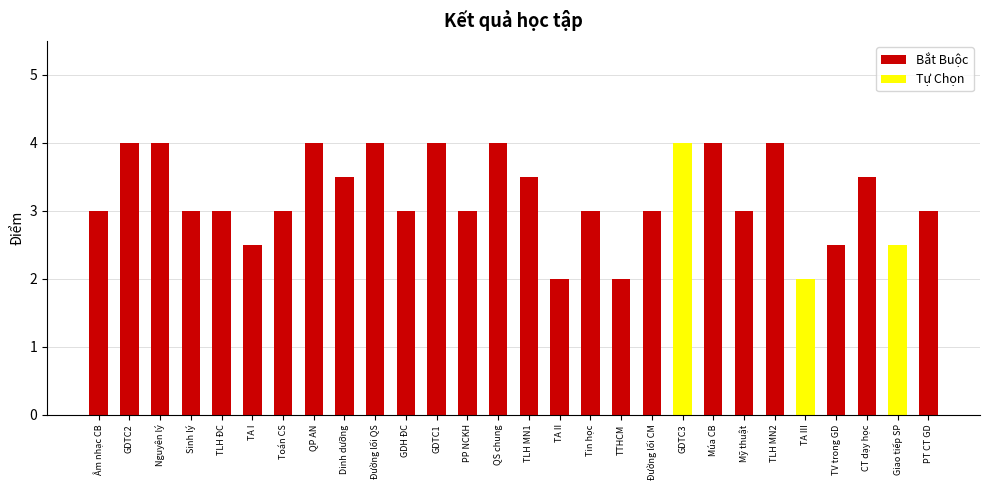

What is the value of the 28th bar from the left?

3.0